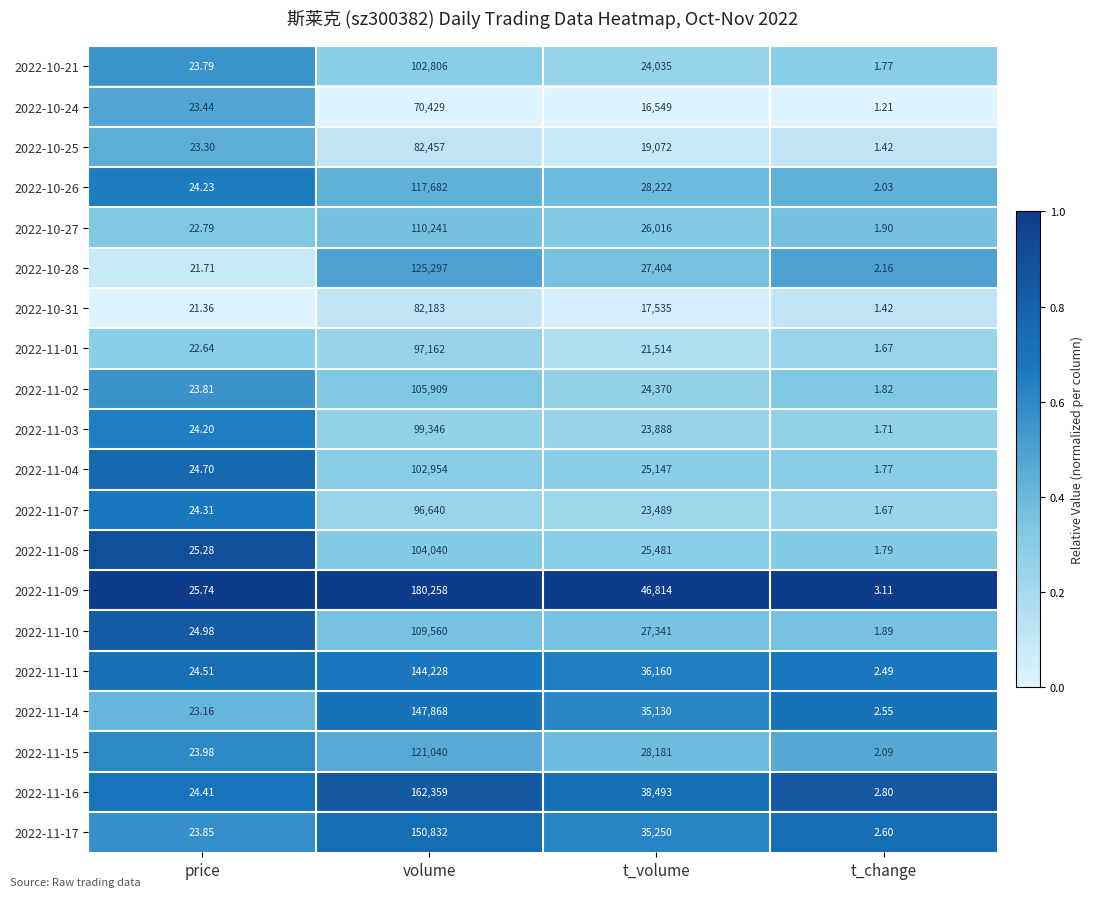

At which category is the sum across all series the highest?

volume